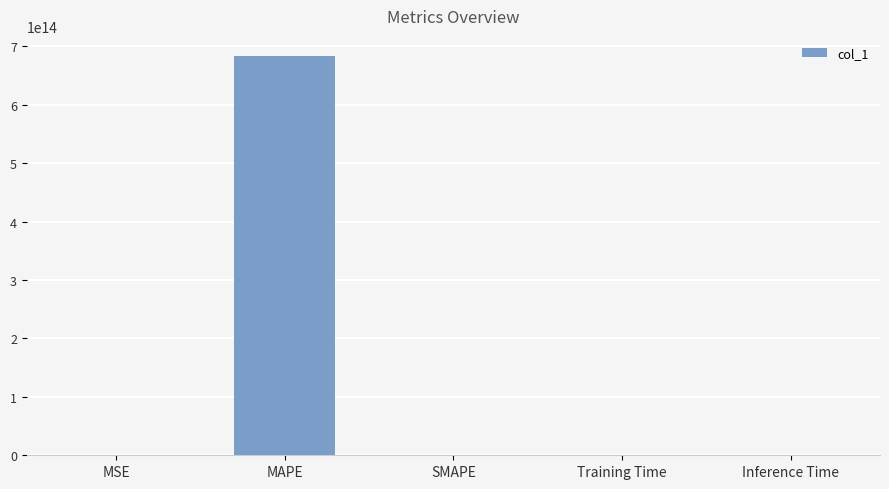

Between MAPE and SMAPE, which is larger?

MAPE